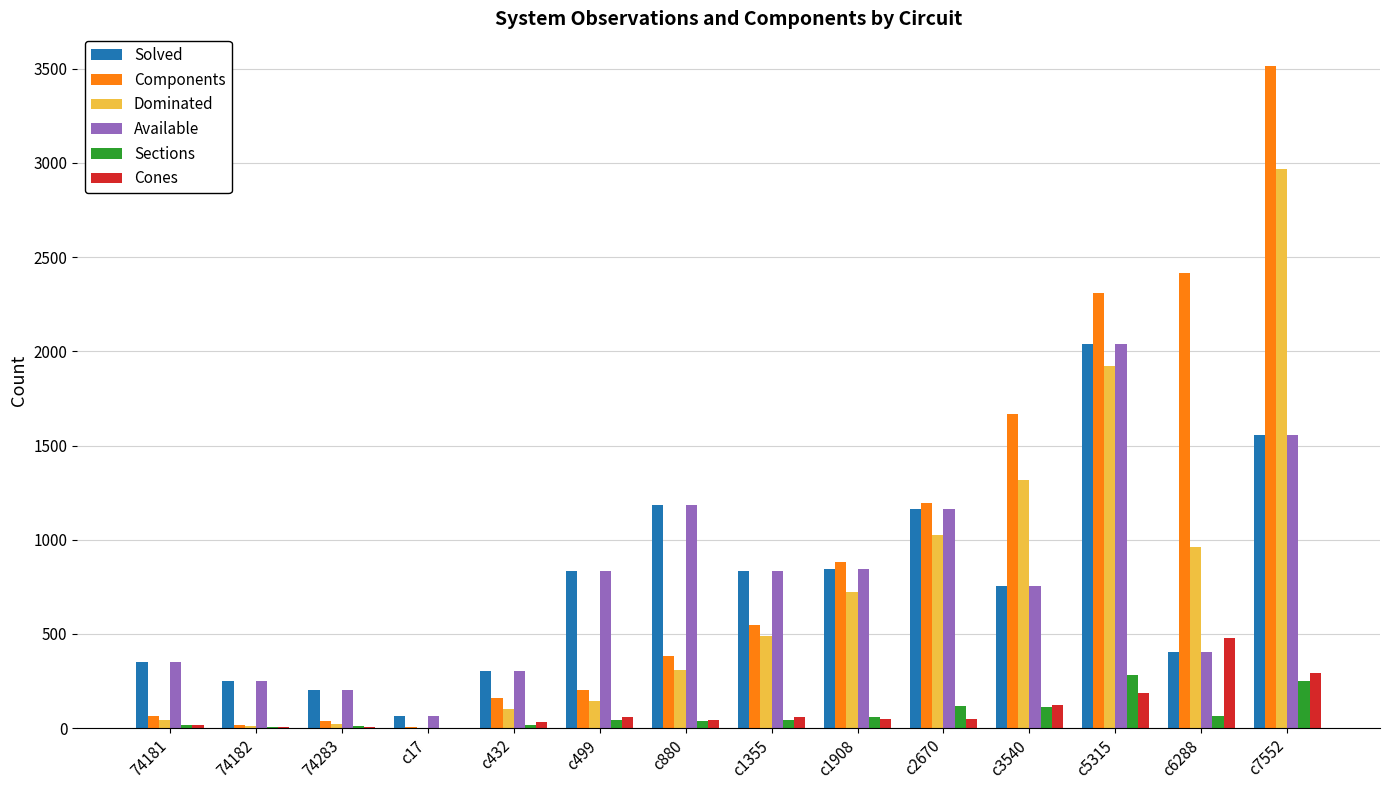

What is the sum of all Solved values?

10782